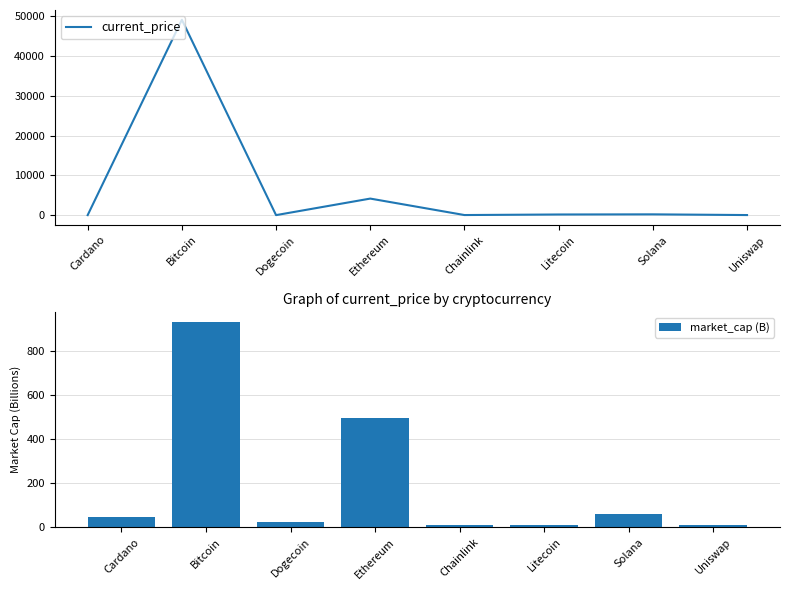

Reading left to right, list all the values displayed in this chart.

current_price: 1.4	49173.0	0.2	4162.2	20.1	160.3	195.9	17.0
market_cap (B): 44.6	929.9	23.6	493.9	9.4	11.1	59.8	7.7